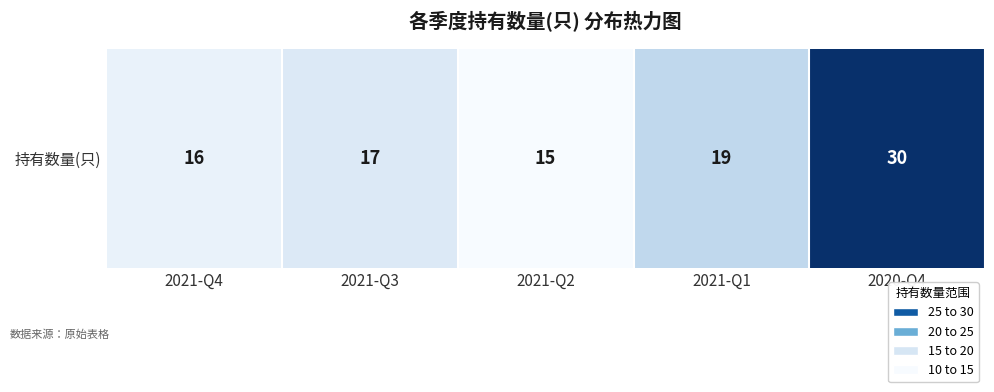

Is it true that the value at 2021-Q3 is 17?

True